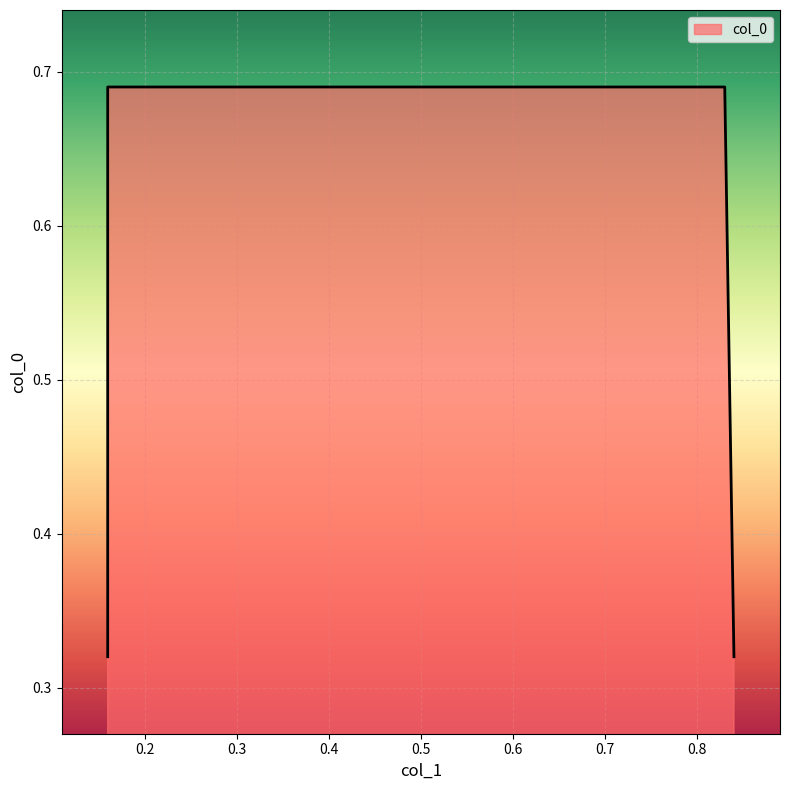

Which has a higher value, 0.16 or 0.84?

0.16